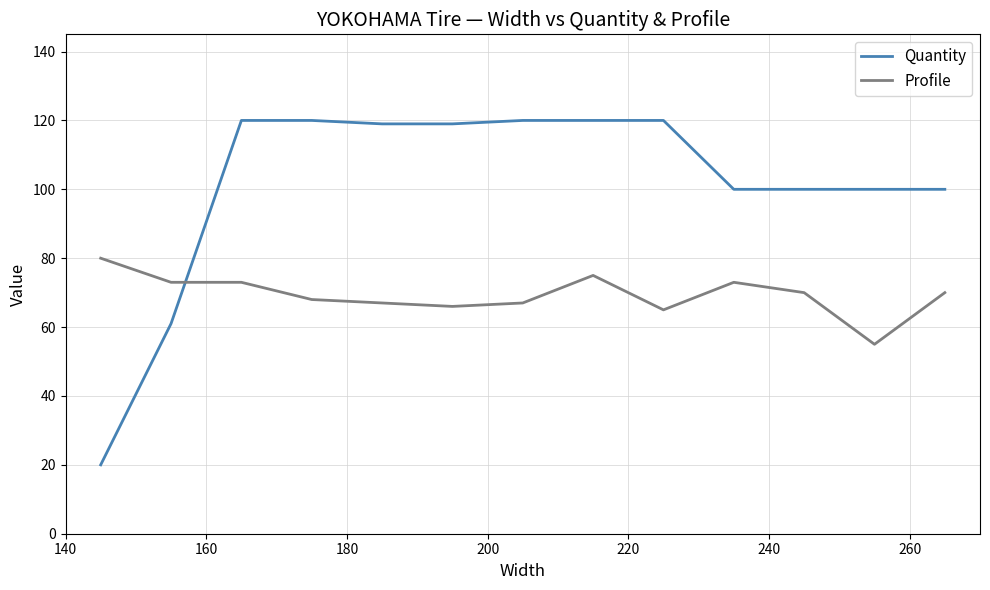

Rank the series by their average value, from highest to lowest.

Quantity, Profile